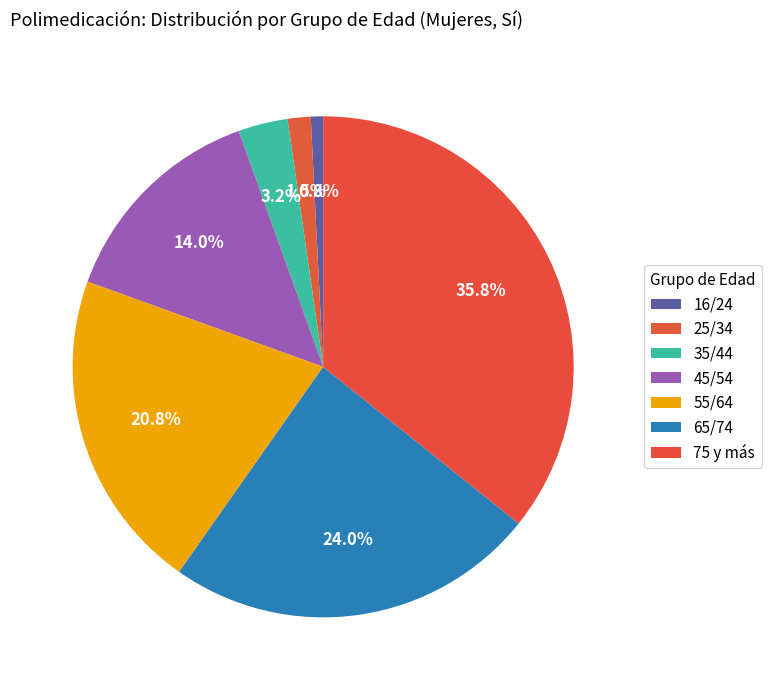

Which slice is the smallest?

16/24